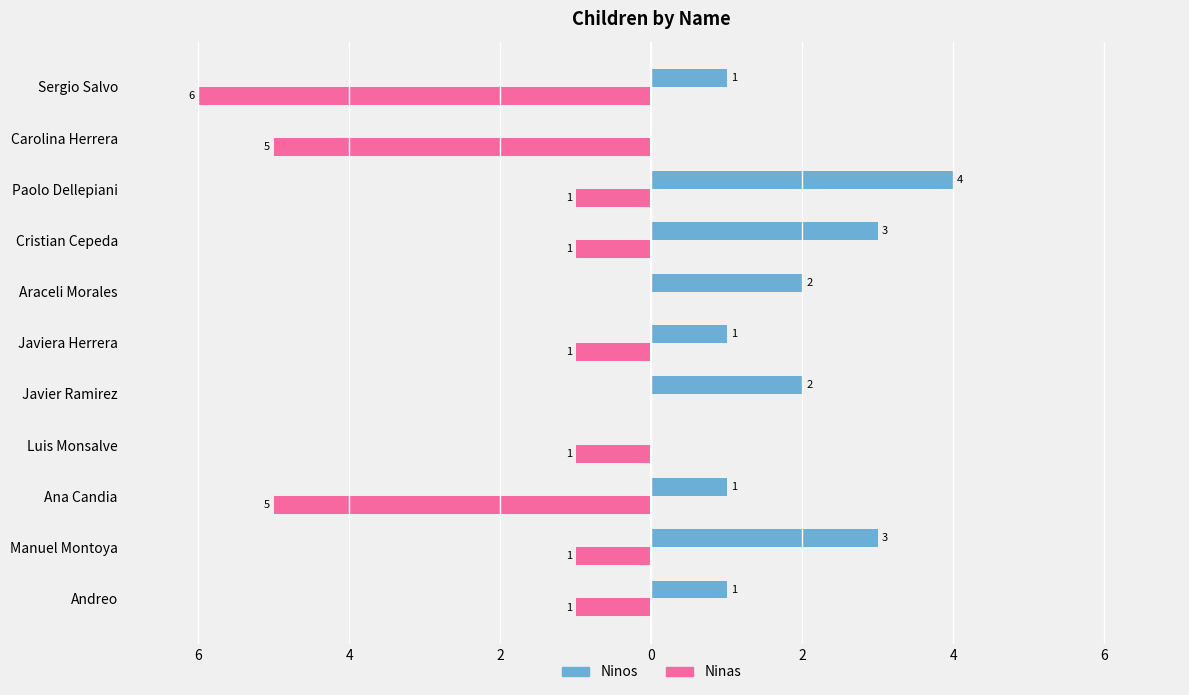

What are all the series names shown in the legend?

Ninos, Ninas